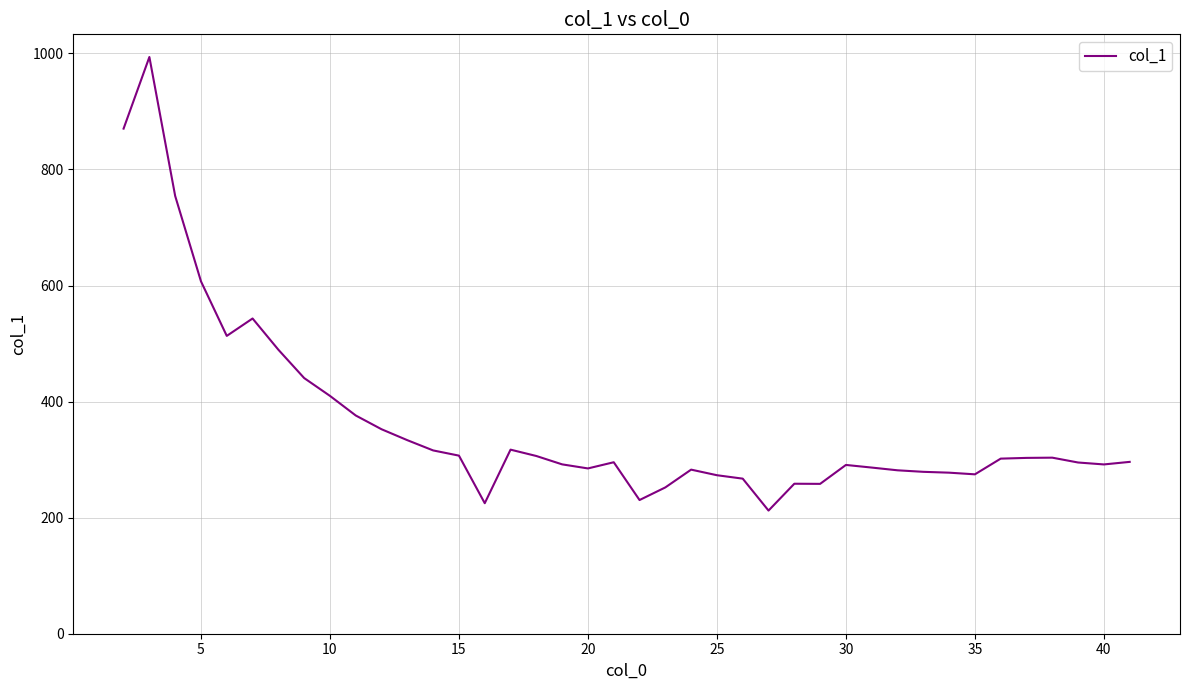

What is the difference between the maximum and minimum values?

781.6